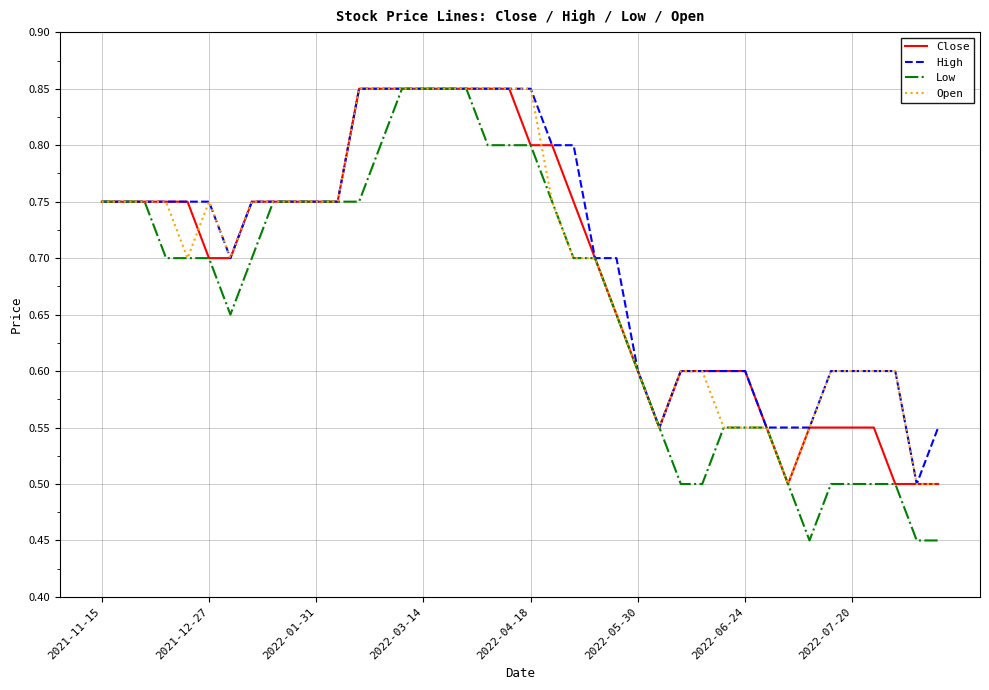

Which series has the largest range (max minus min)?

Low